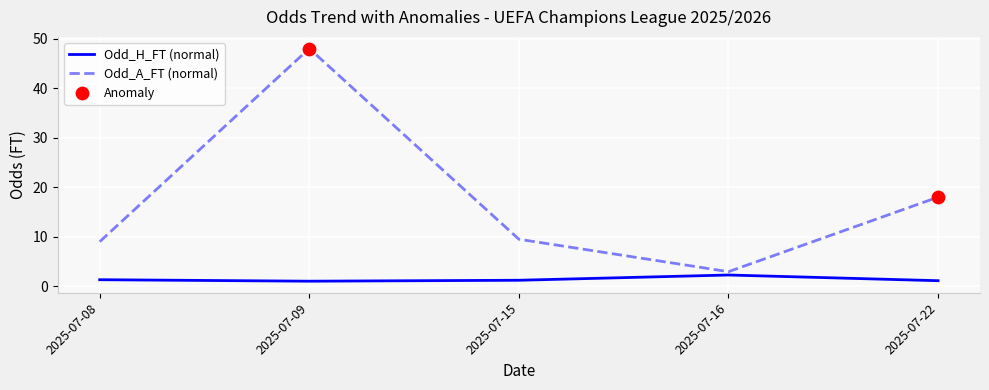

Which series has the largest range (max minus min)?

Odd_A_FT (normal)